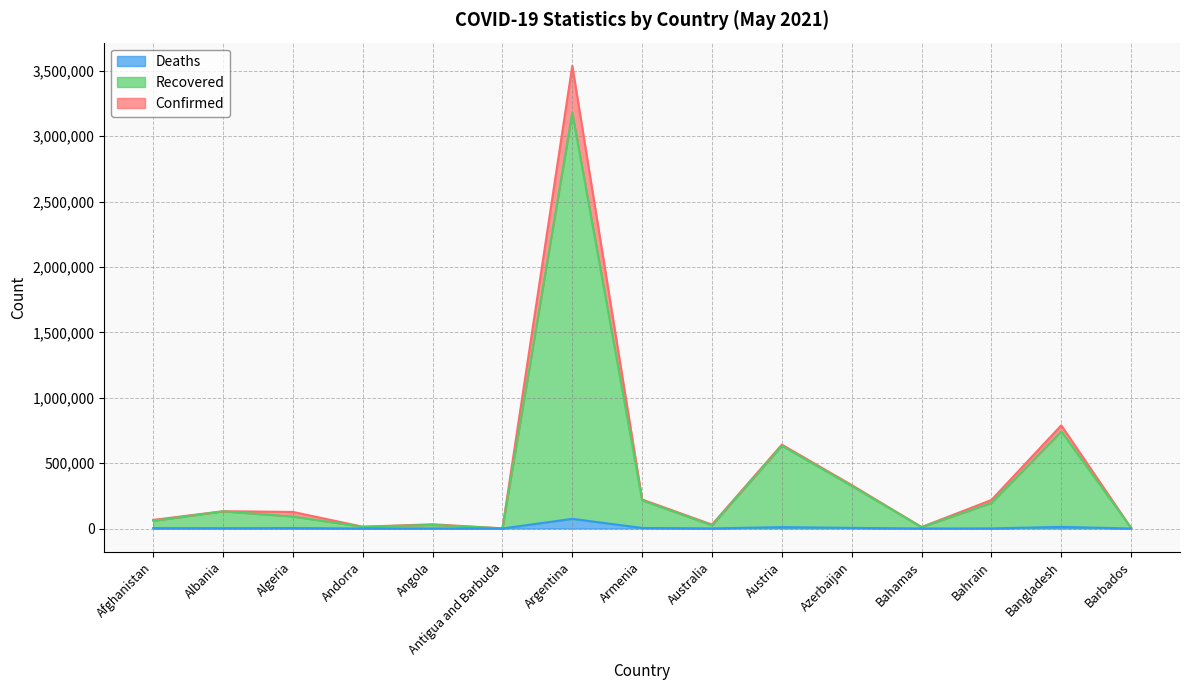

True or false: Deaths and Recovered cross at least once.

False